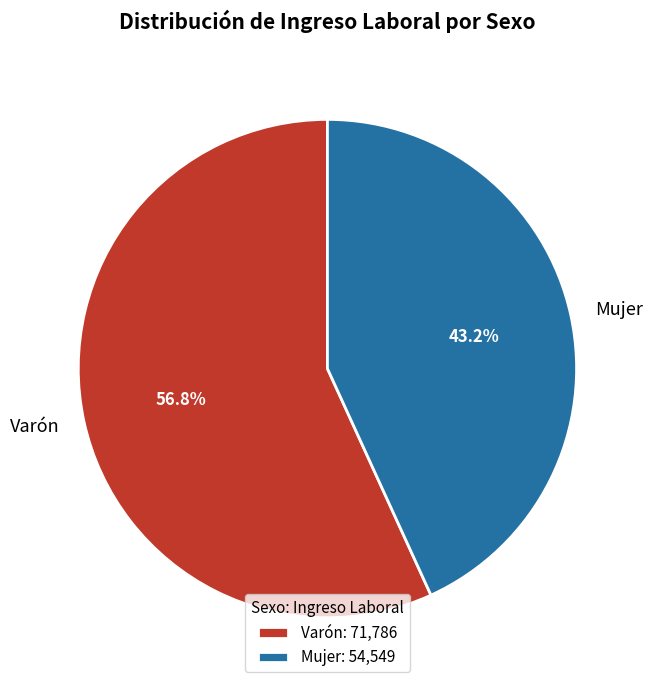

Which slice is the smallest?

Mujer